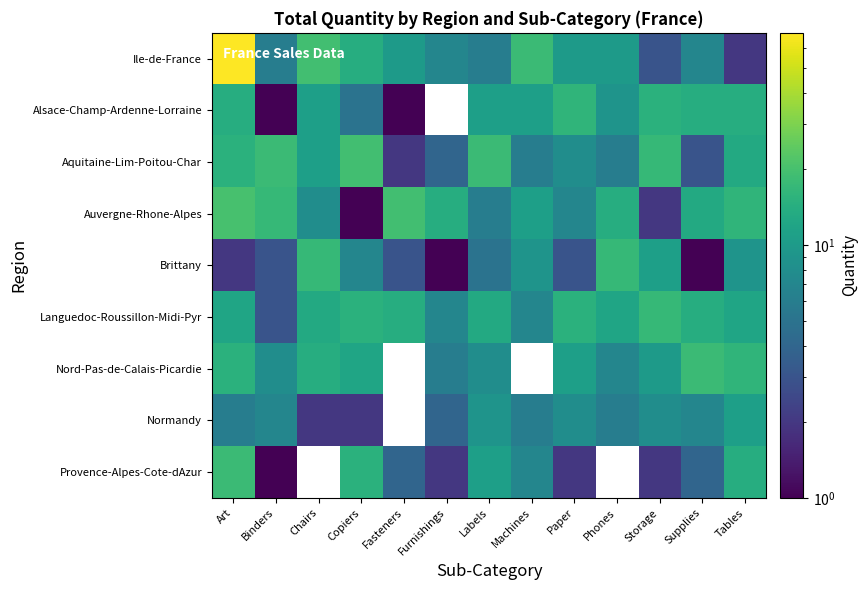

Which series has the largest total across all categories?

Ile-de-France